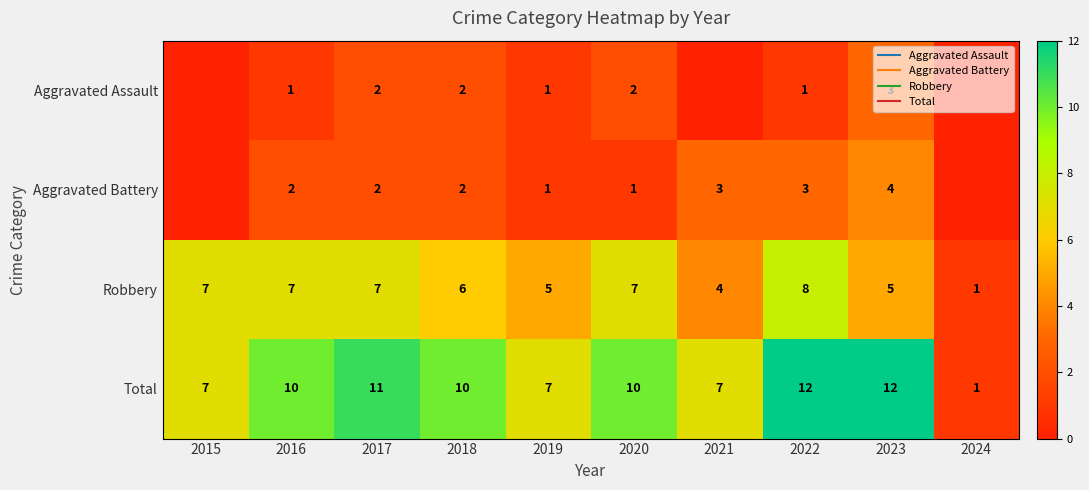

What value does the Aggravated Battery series have at 2022?

3